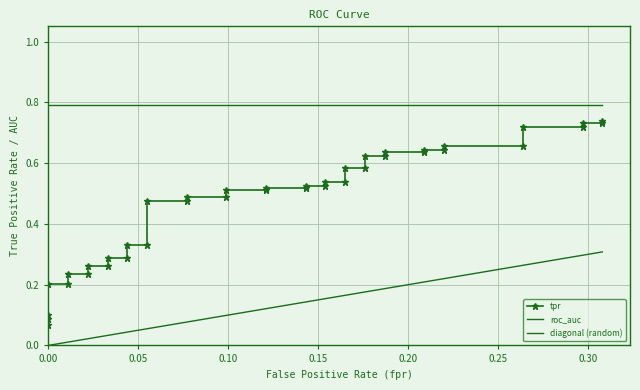

What position from the left is 0.10?

3